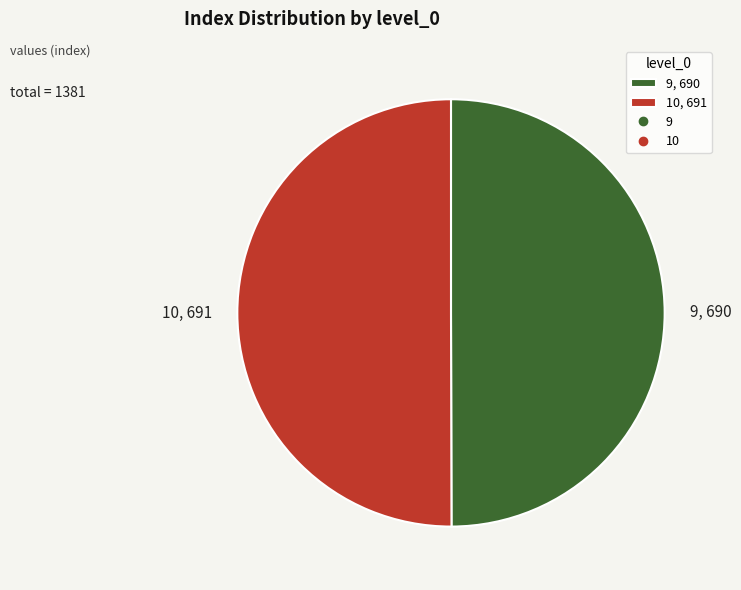

Approximately how many times larger is the value at 9, 690 compared to 10, 691?

1.0